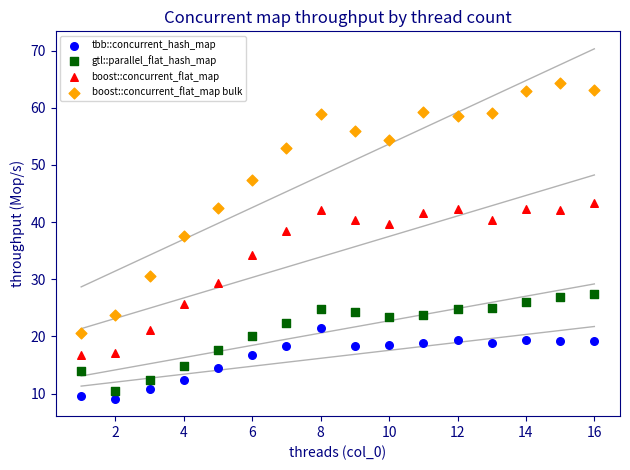

Which series reaches the maximum Y coordinate?

boost::concurrent_flat_map bulk